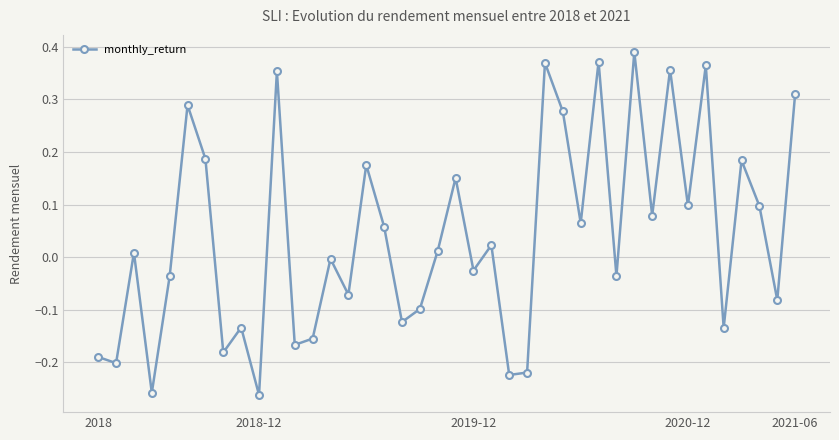

How many points are higher than both their immediate neighbors (excluding endpoints)?

14